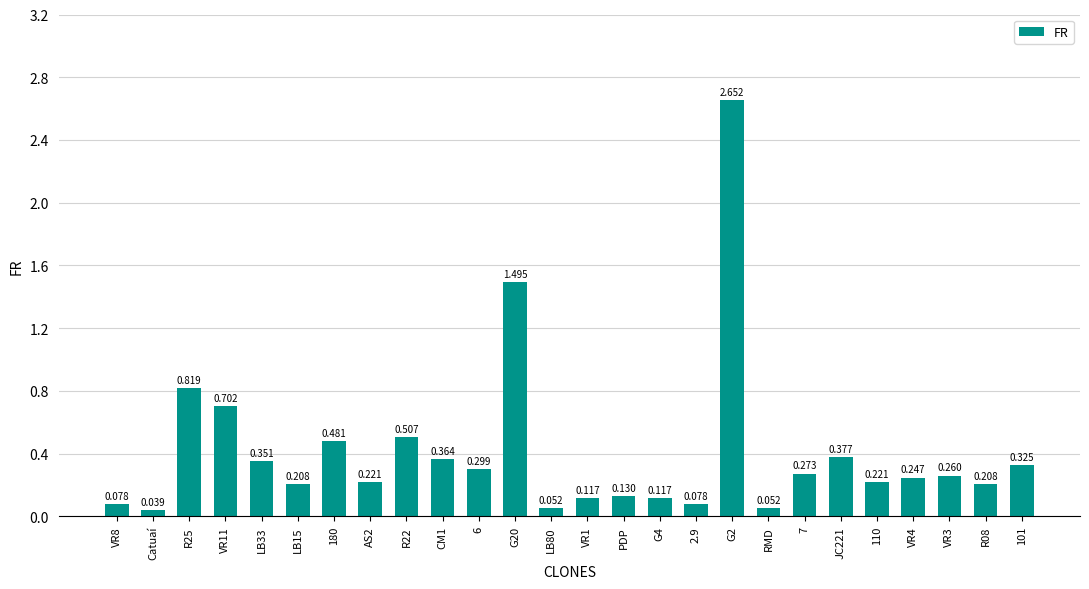

Which category has the lowest value across all series?

Catuaí